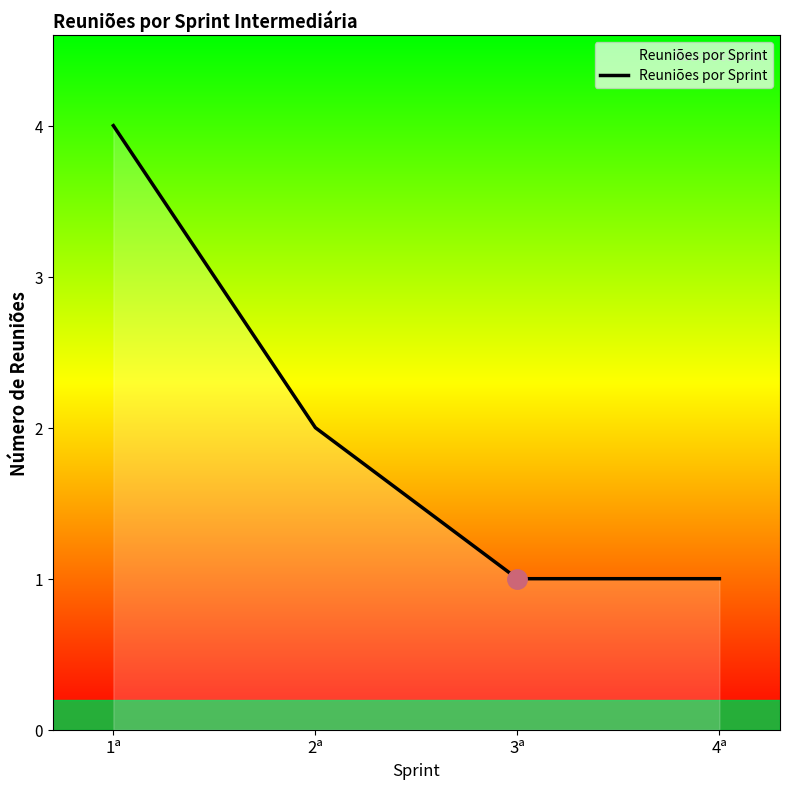

True or false: the data shows 1 at 4ª.

True